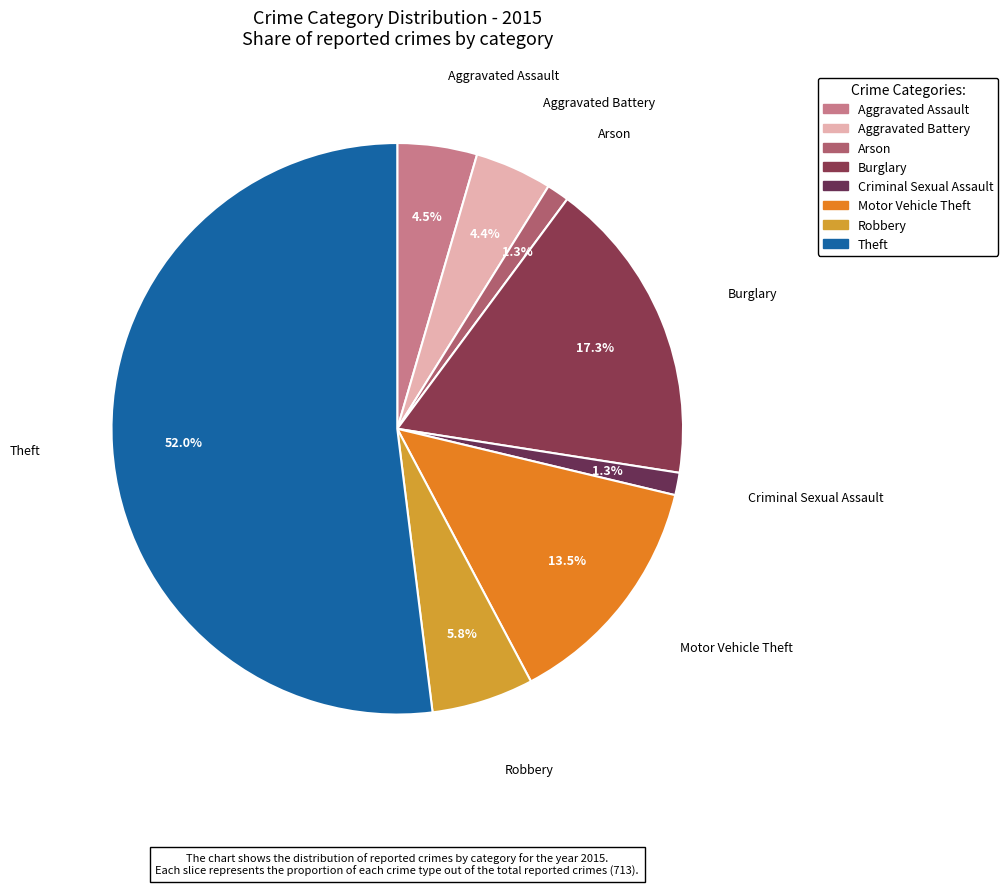

Which category has the biggest portion of the pie?

Theft